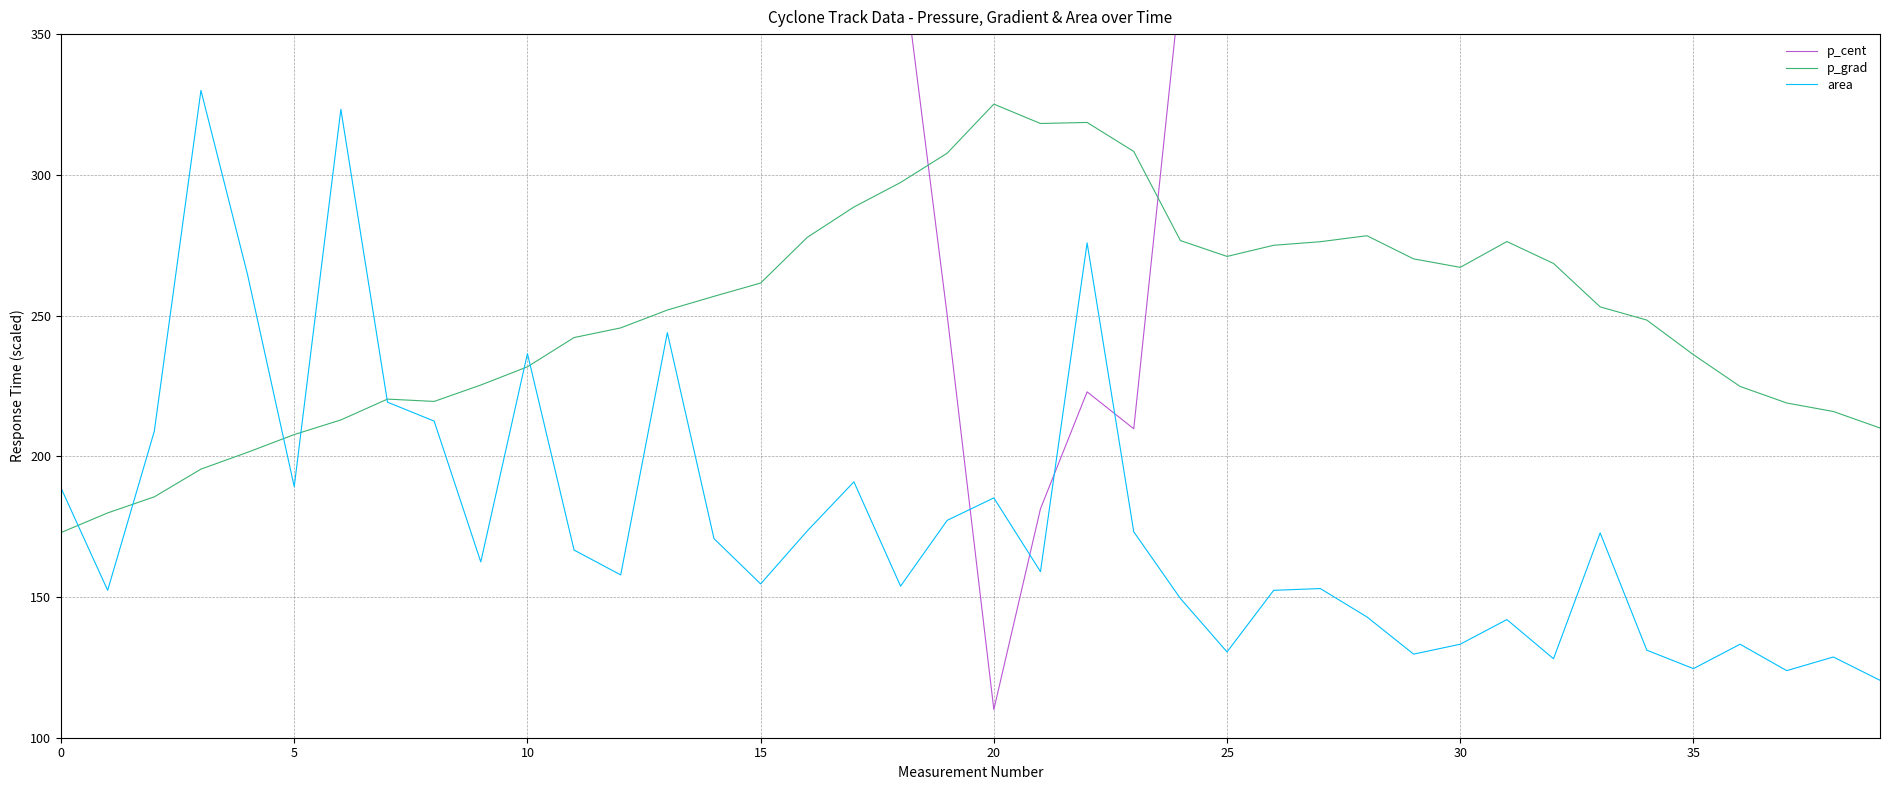

How many lines are shown in the chart?

3